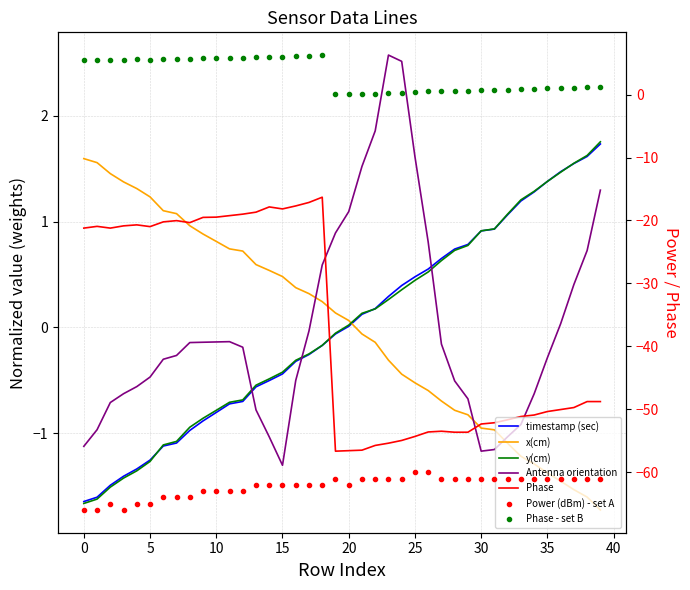

What is the highest value of the Antenna orientation series?

2.6